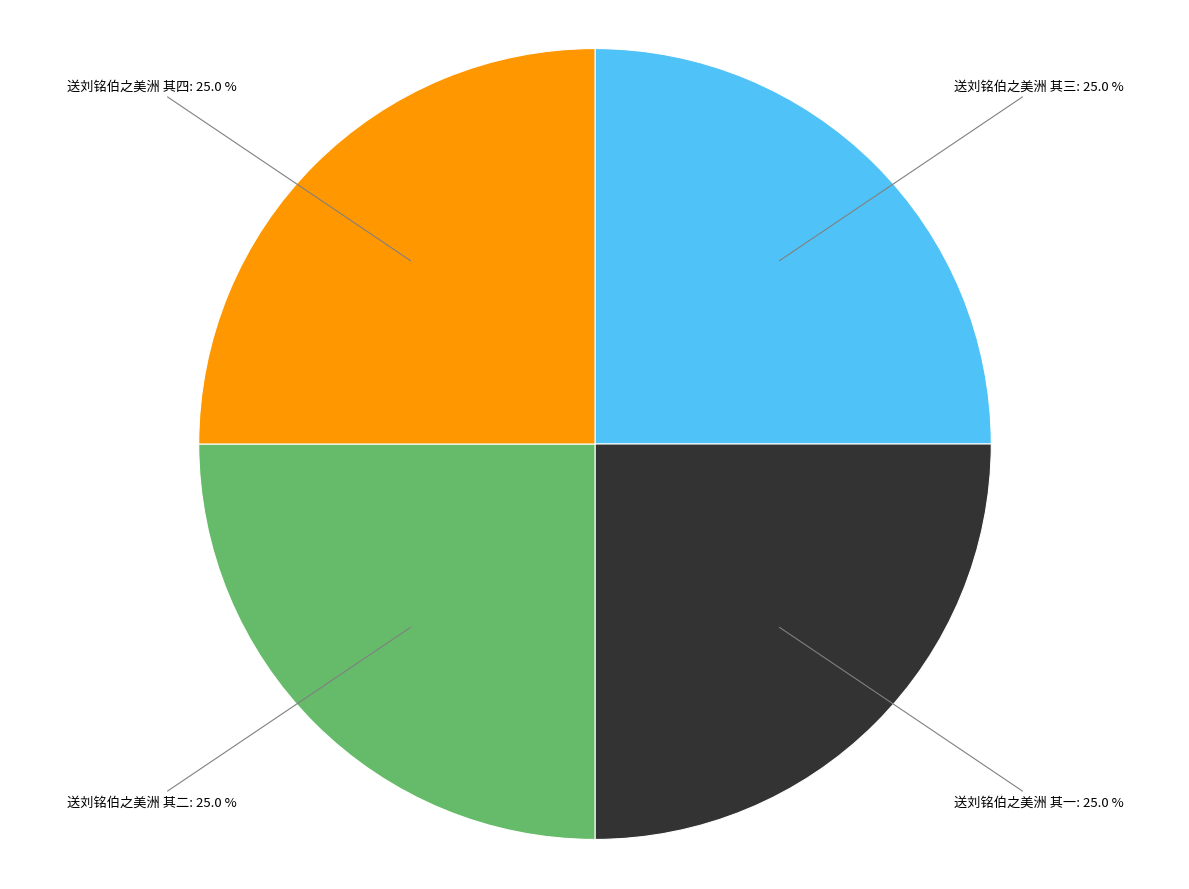

Is there any slice that represents more than half of the pie?

No